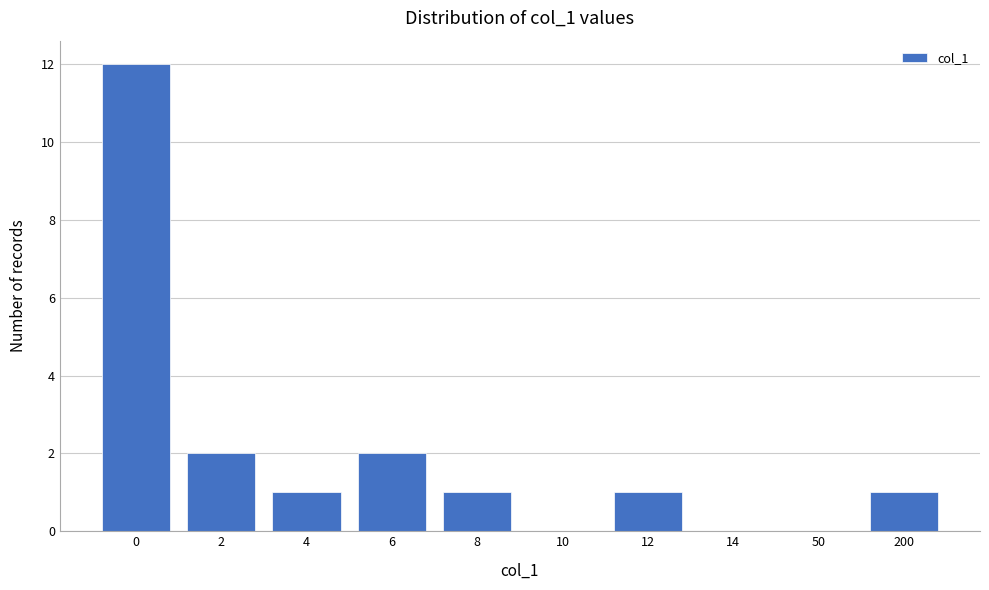

Reading left to right, what are all the values shown in this chart?

0=12	2=2	4=1	6=2	8=1	10=0	12=1	14=0	50=0	200=1